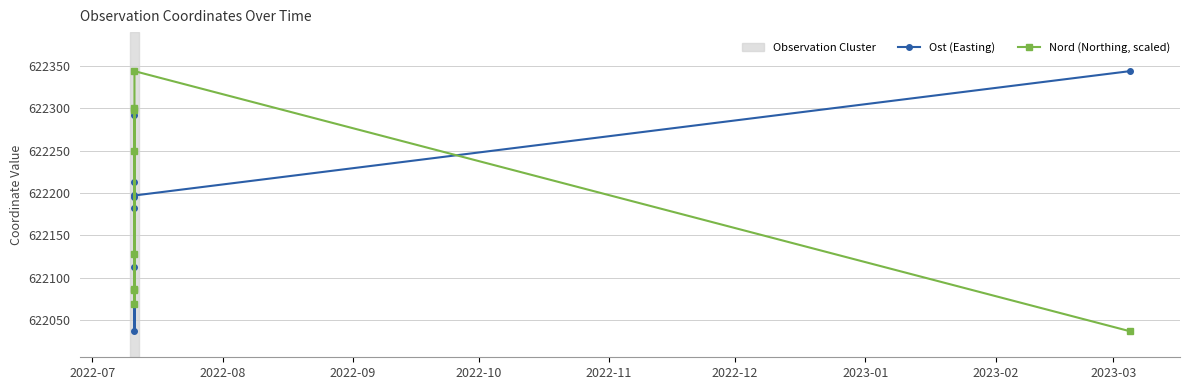

In Nord (Northing, scaled), how many points are higher than both neighbors (excluding endpoints)?

2